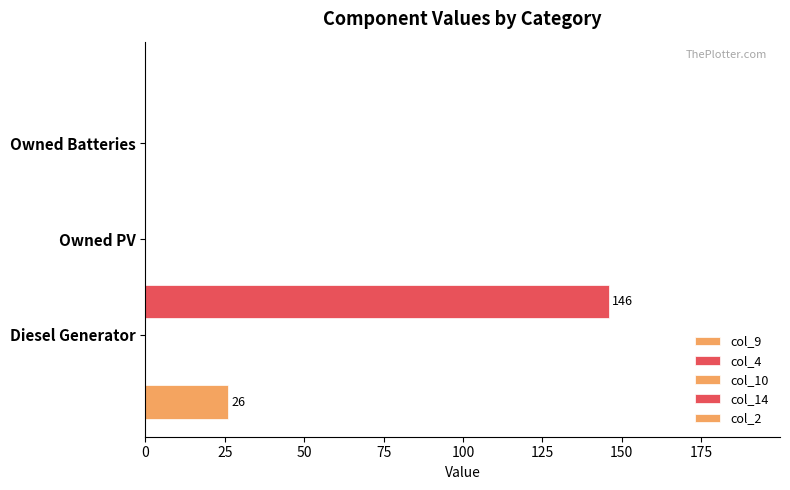

Is it true that col_9 equals -16.1 at Owned PV?

False